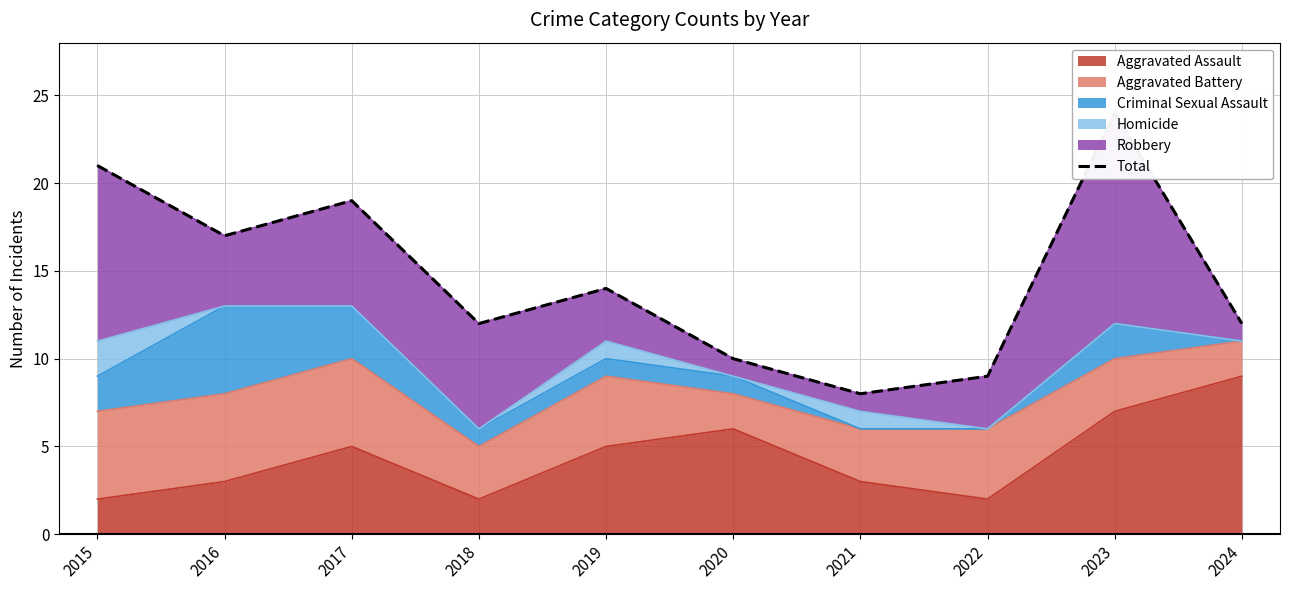

Rank the categories by value from lowest to highest.

2021, 2022, 2020, 2018, 2024, 2019, 2016, 2017, 2015, 2023